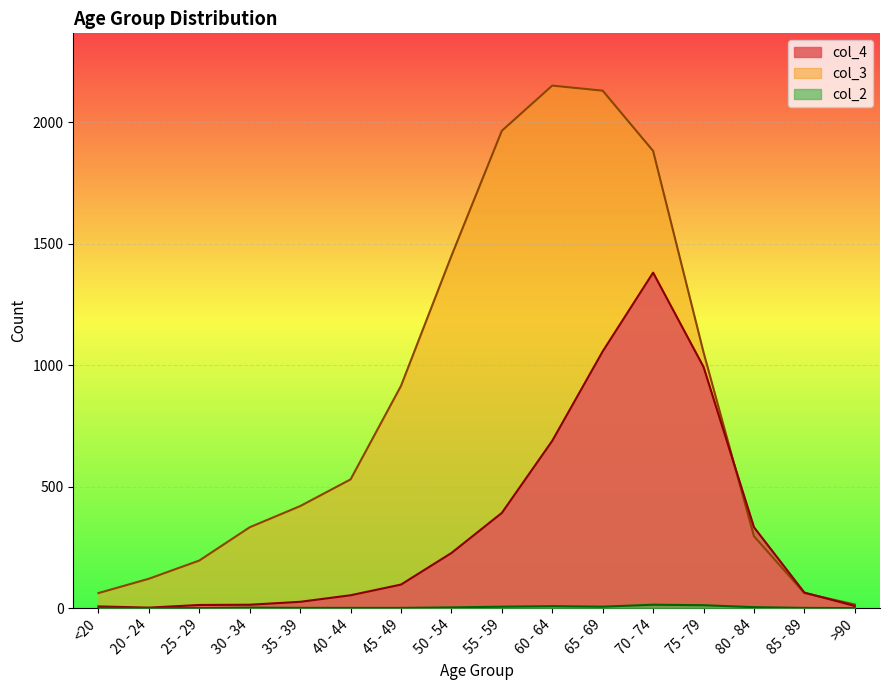

What is the label of the 13th point from the right?

30 - 34